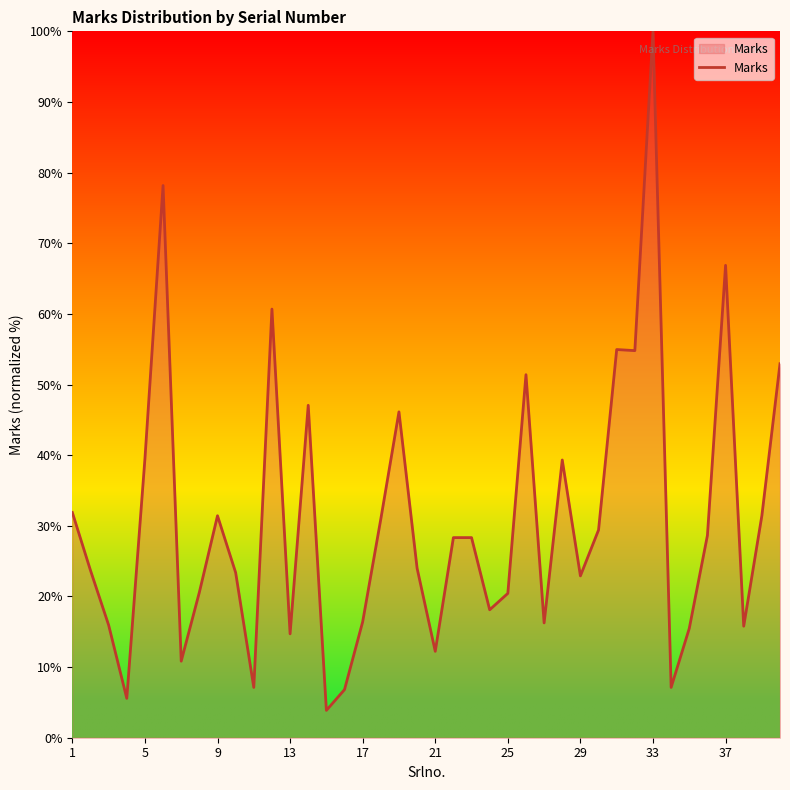

What is the difference between the maximum and minimum values?

96.1